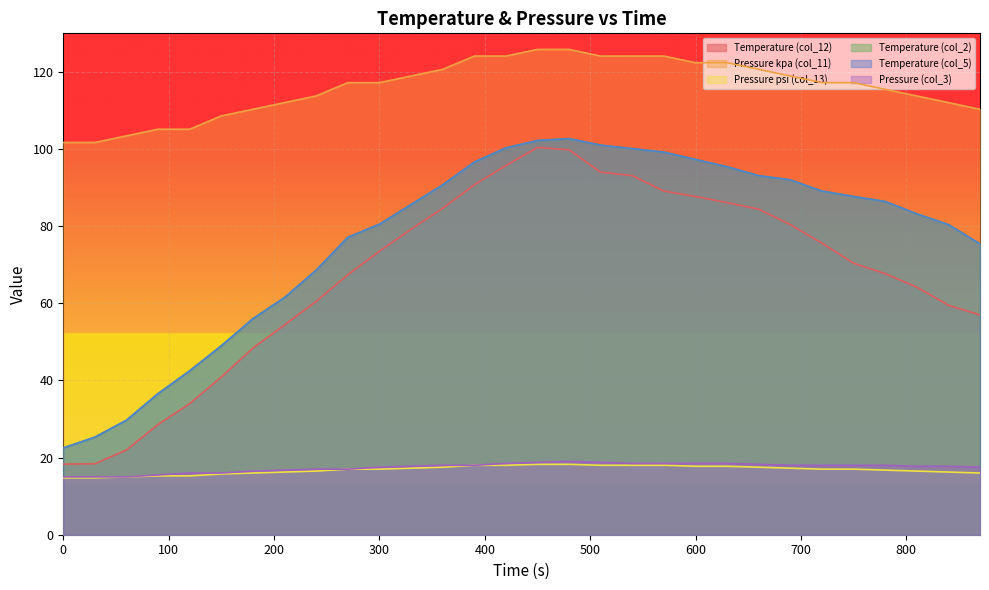

Where is Pressure kpa (col_11) nearest to the value 113?

240